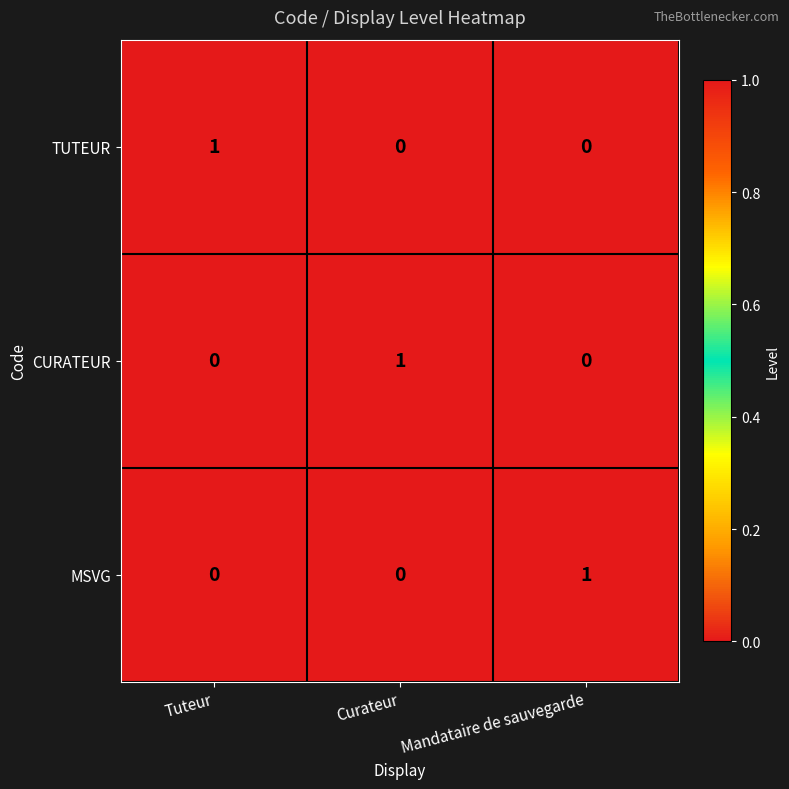

What is the spread (max minus min) of values at Mandataire de sauvegarde?

1